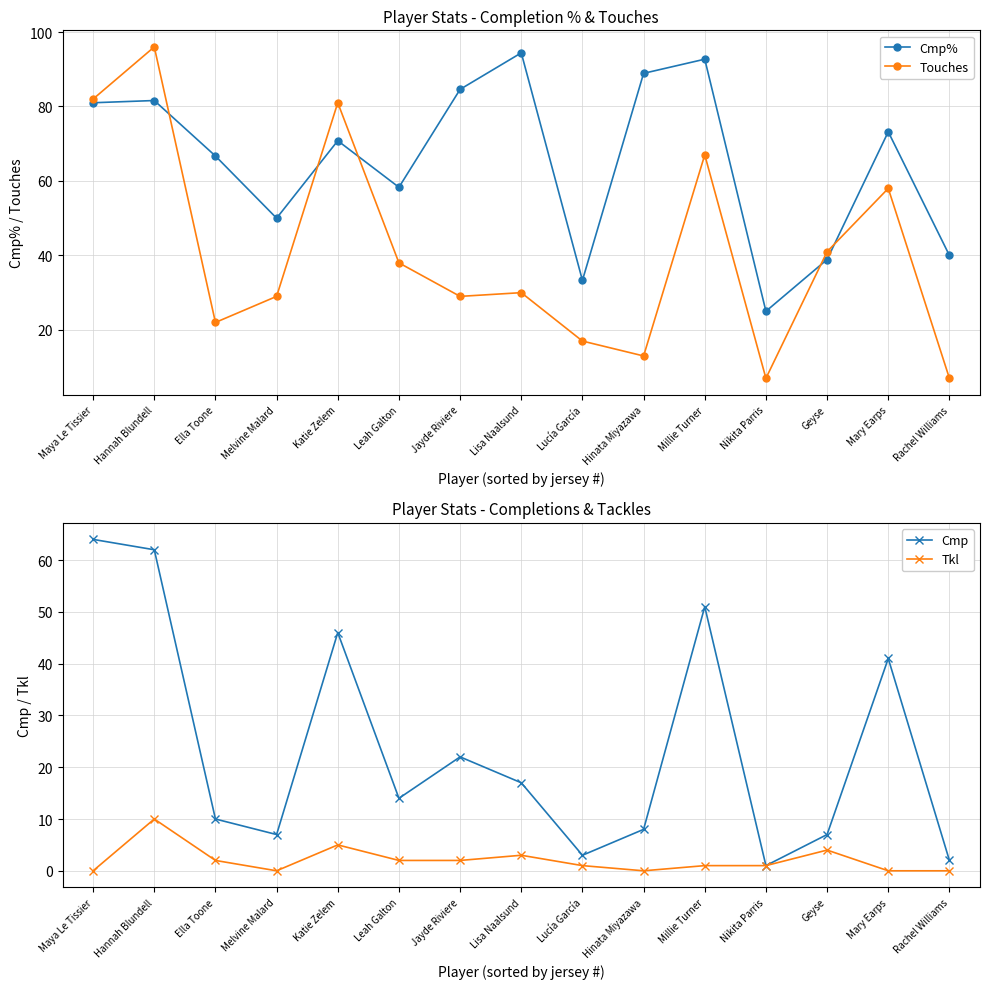

After their last crossing, which series has the higher values: Touches or Cmp%?

Cmp%